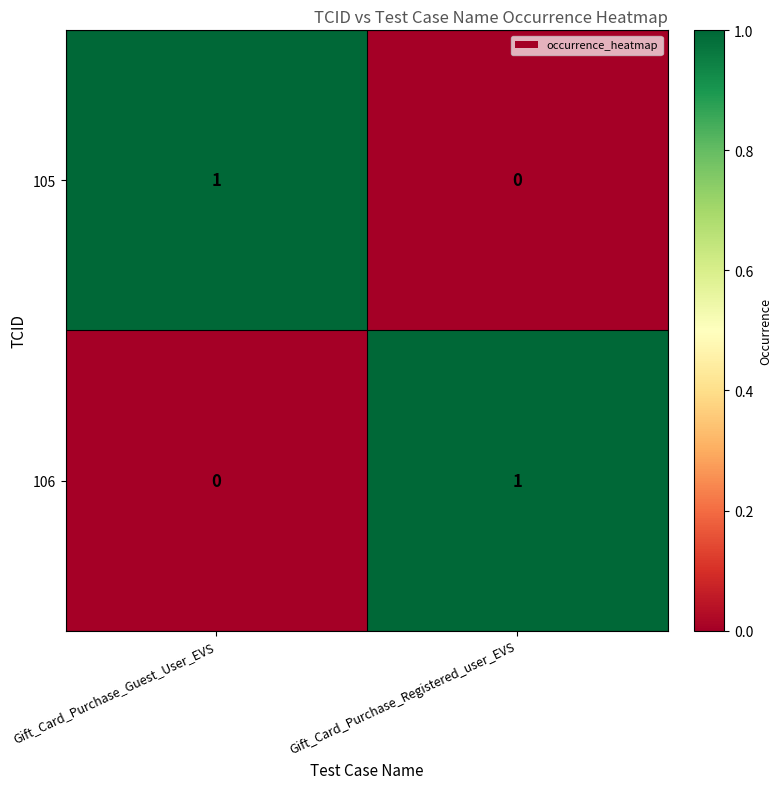

True or false: 105 has a value of 1 at Gift_Card_Purchase_Registered_user_EVS.

False